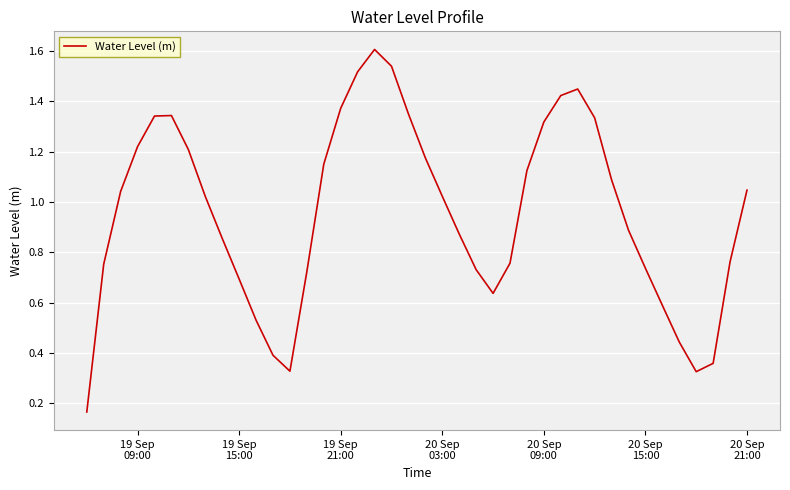

True or false: there are more than 1 points higher than both neighbors.

True